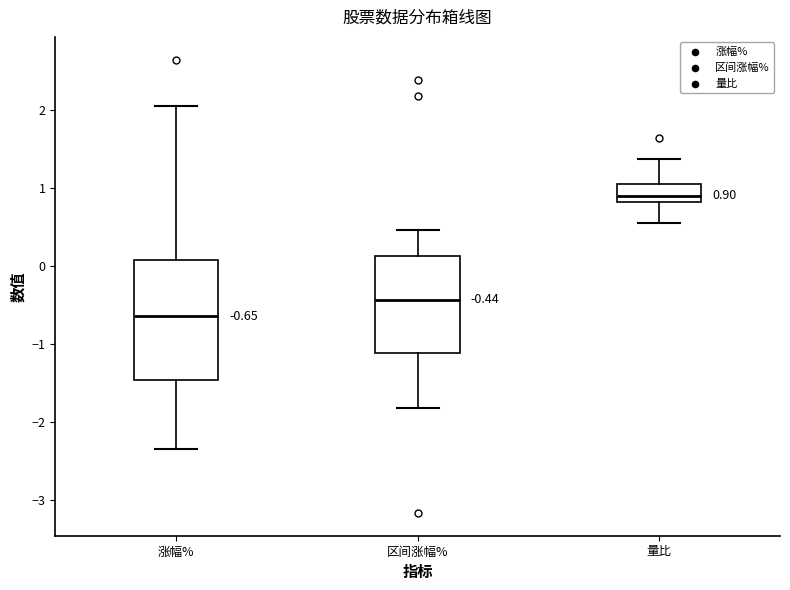

Comparing the boxes themselves (not the whiskers), which one is the tallest?

涨幅%